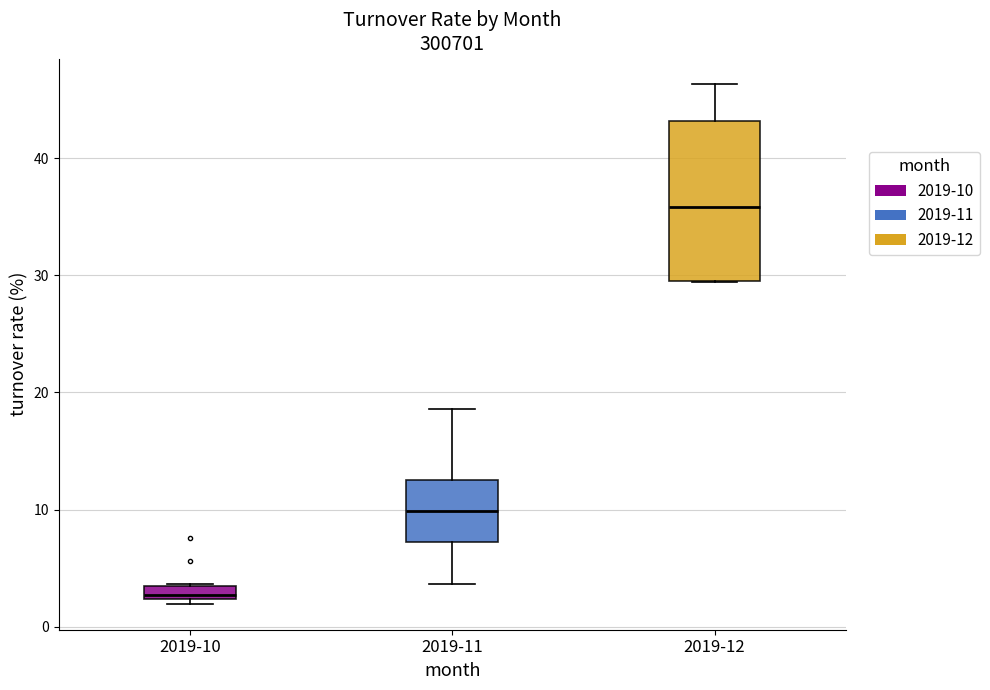

Which box's median line is the highest?

2019-12